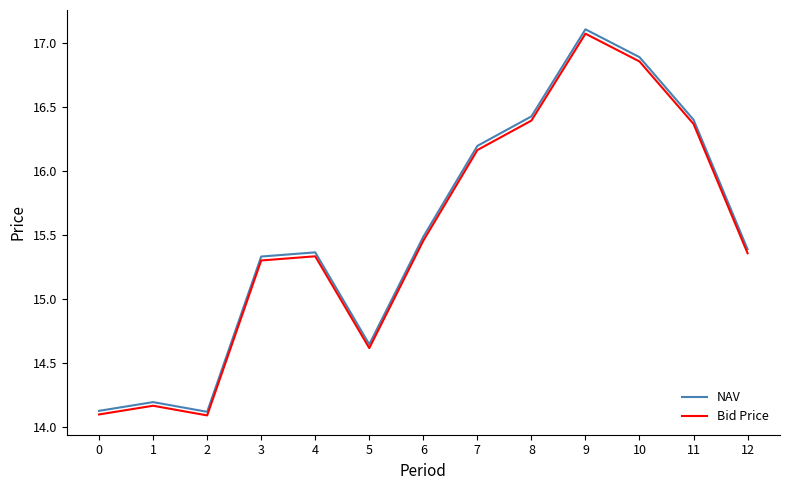

What is the minimum value for Bid Price?

14.1